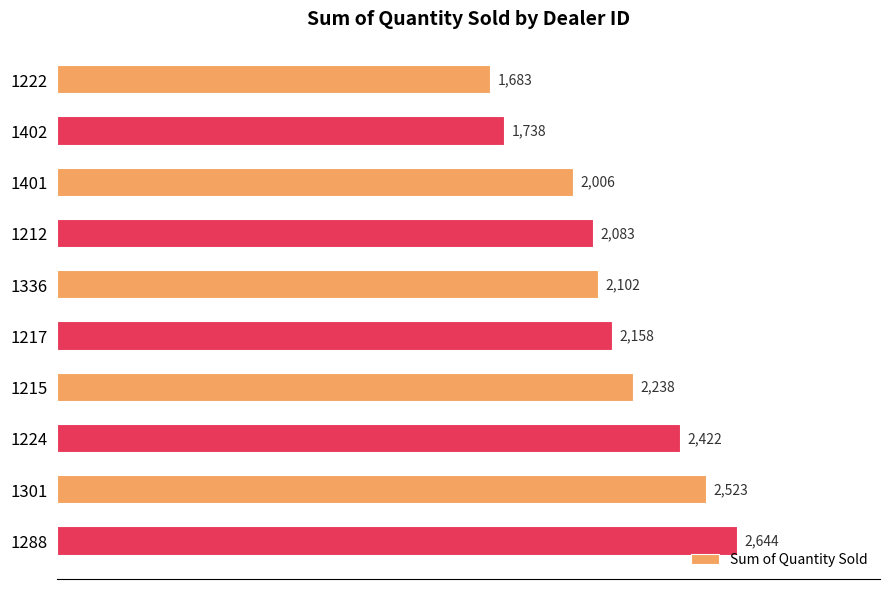

What is the label of the 1st bar from the bottom?

1288